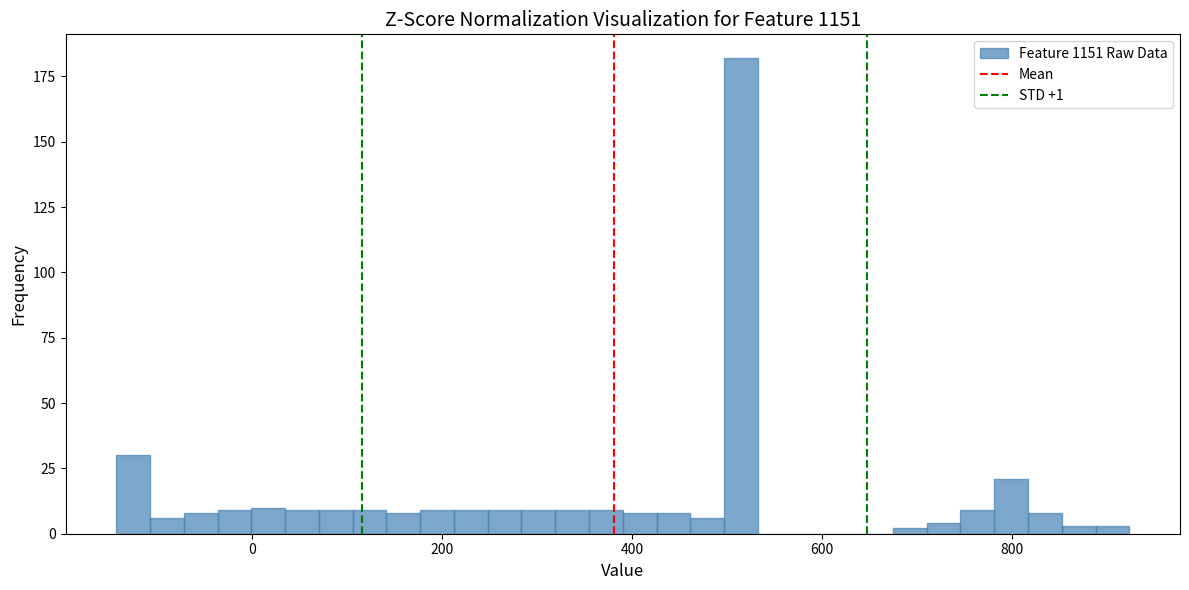

Read against the x-axis, roughly where is the centre of the tallest bar?

520